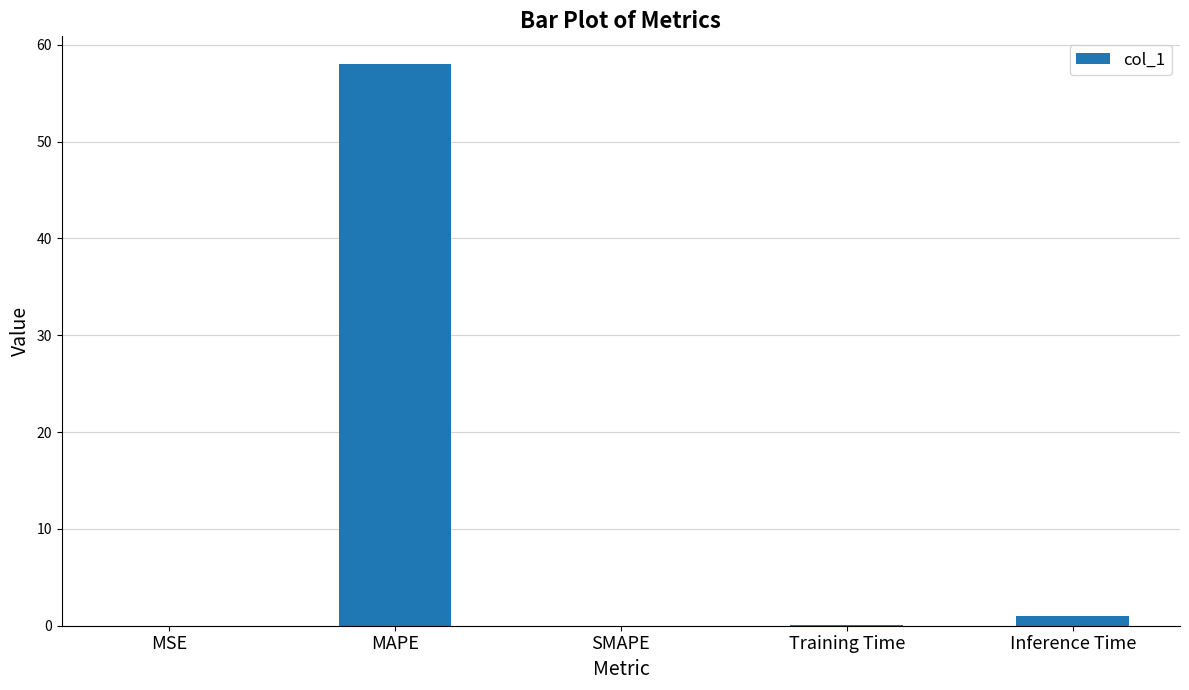

Are the bars horizontal?

No